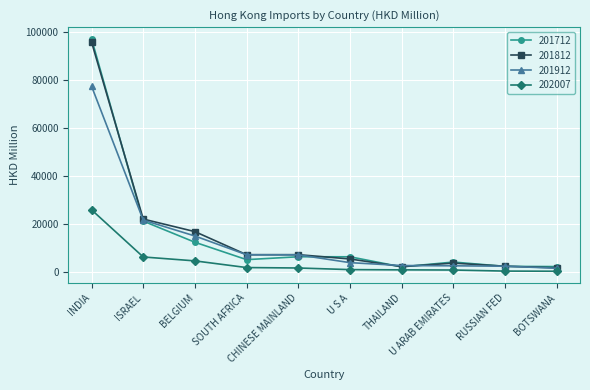

At which category is the sum across all series the highest?

INDIA